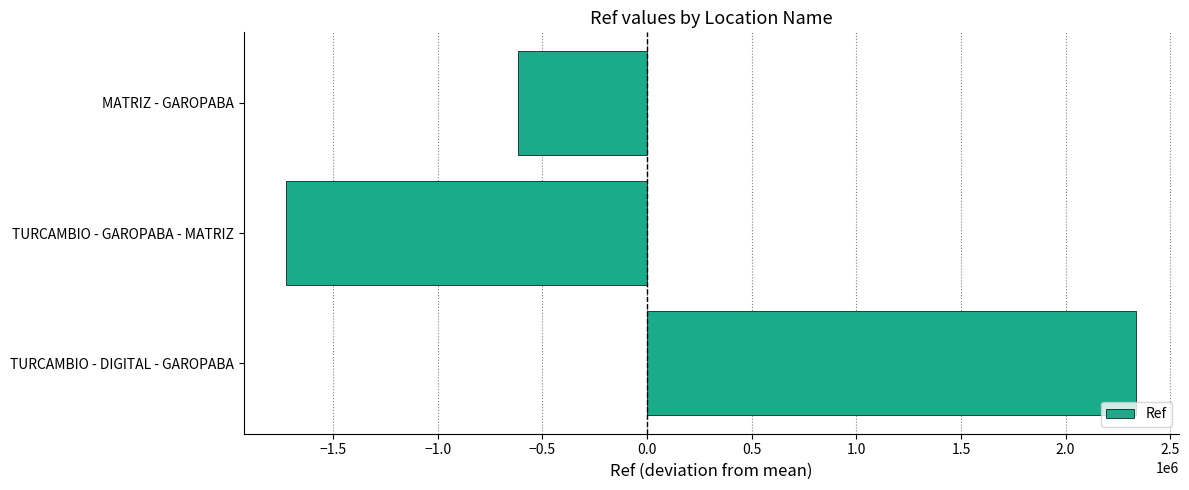

Which category has the lowest value across all series?

TURCAMBIO - GAROPABA - MATRIZ